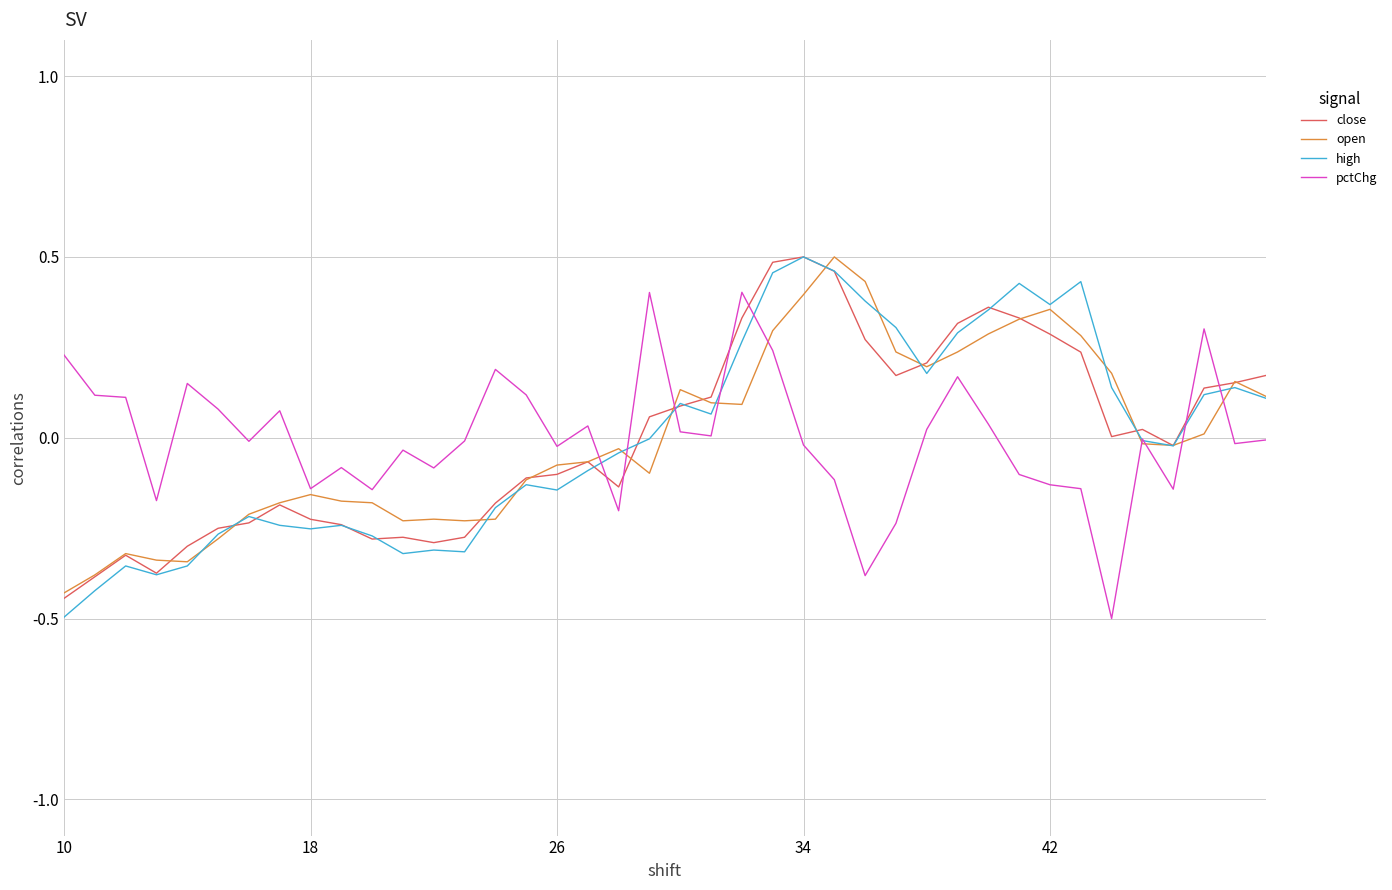

Which series ends up on top after the final intersection of pctChg and close?

close